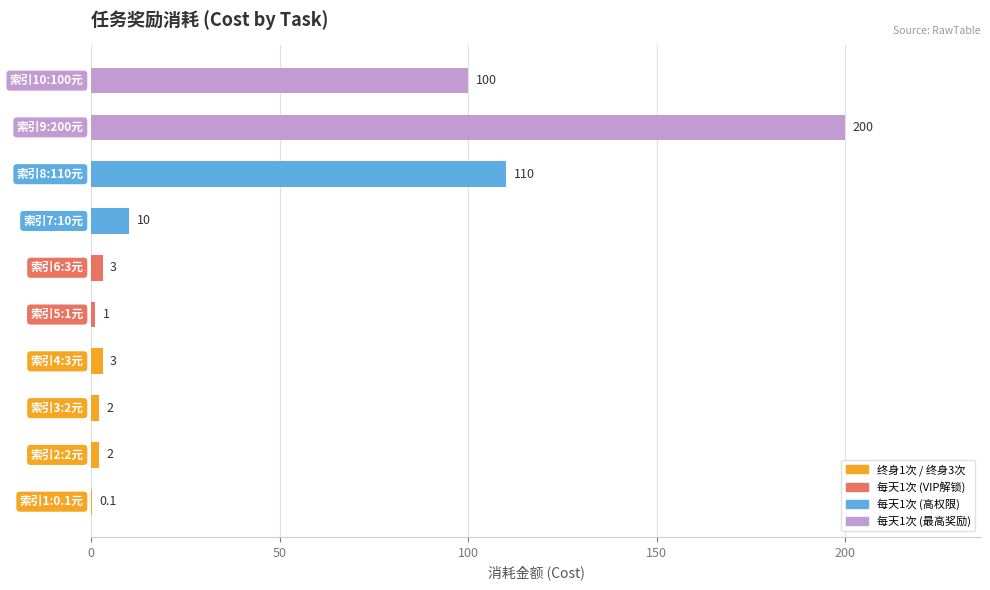

What is the greatest value displayed?

200.0